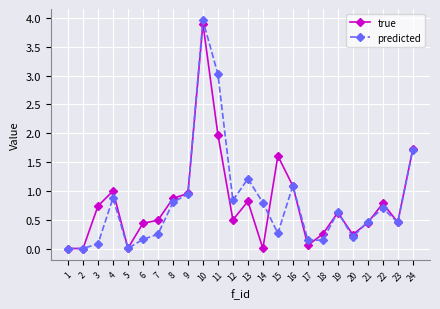

True or false: true has more than 1 points higher than both neighbors.

True